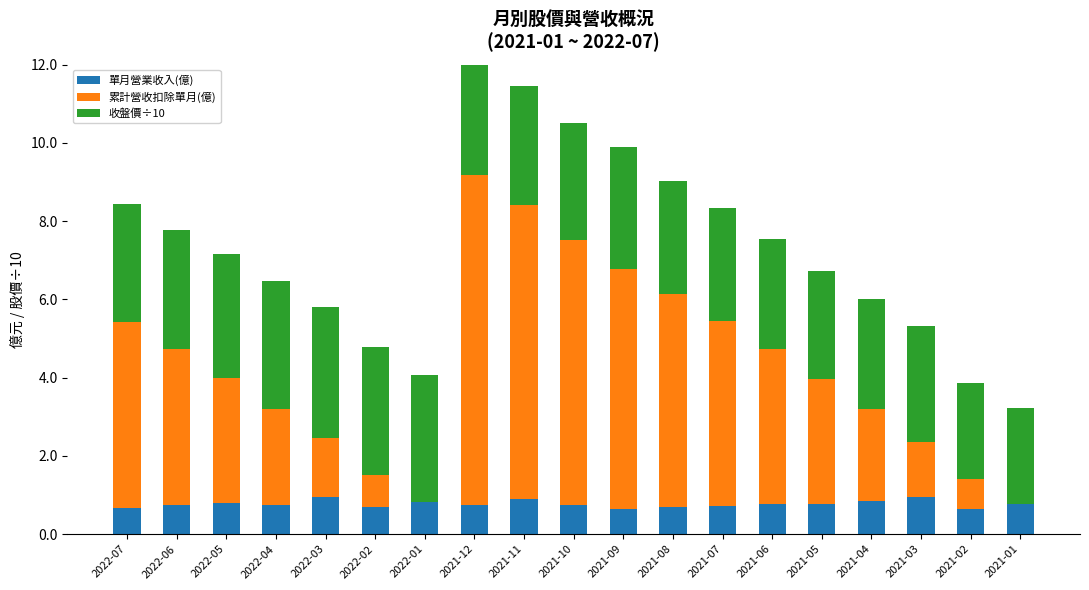

Which has a higher value, 2022-06 or 2021-01?

2021-01